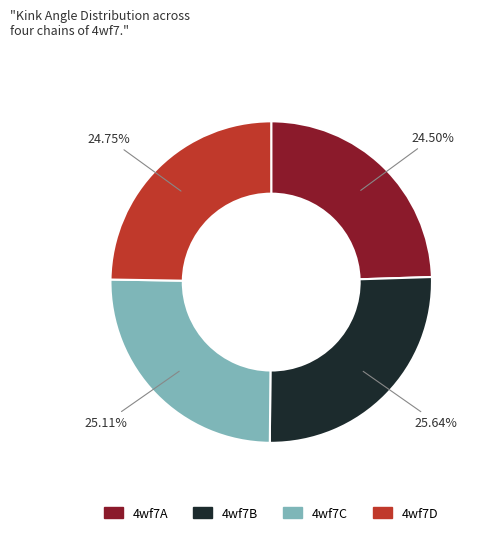

To the nearest percent, what portion does 4wf7C represent?

25%